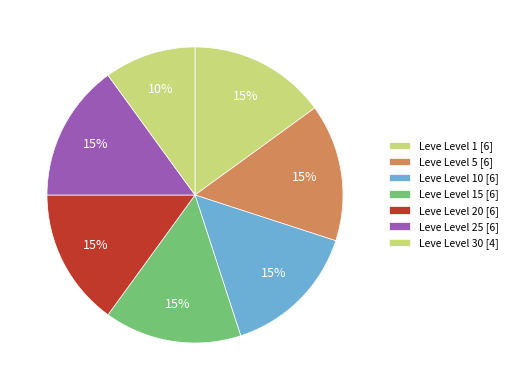

How many slices are in this pie chart?

7